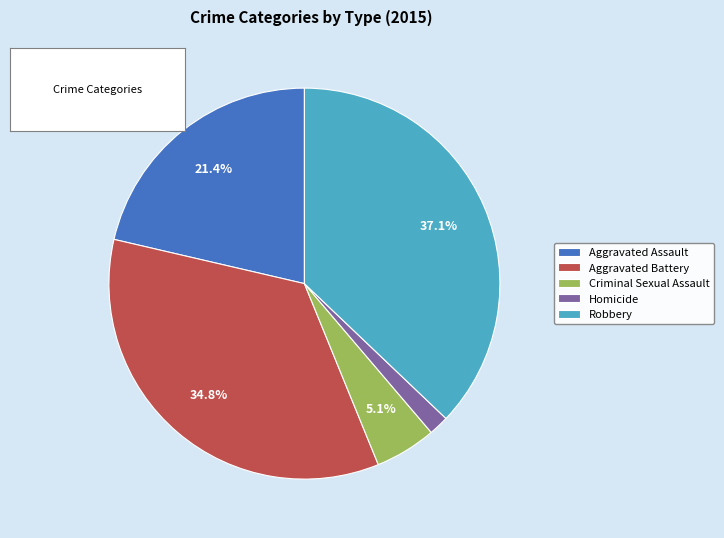

Is it true that Aggravated Assault is 35% of the pie?

False